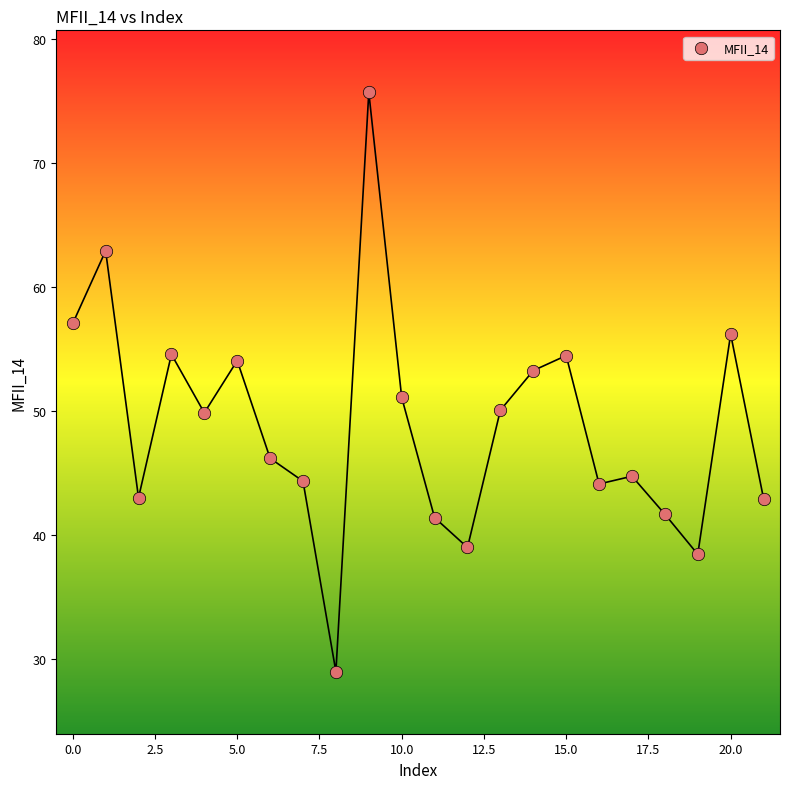

What is the range of Y values (max minus min)?

46.7